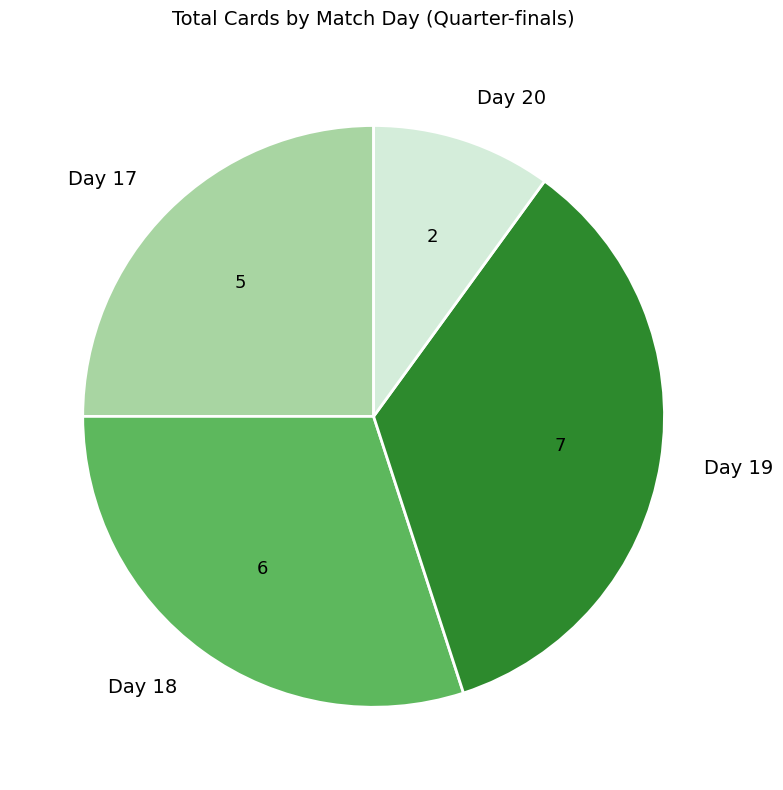

Which has a higher value, Day 17 or Day 20?

Day 17